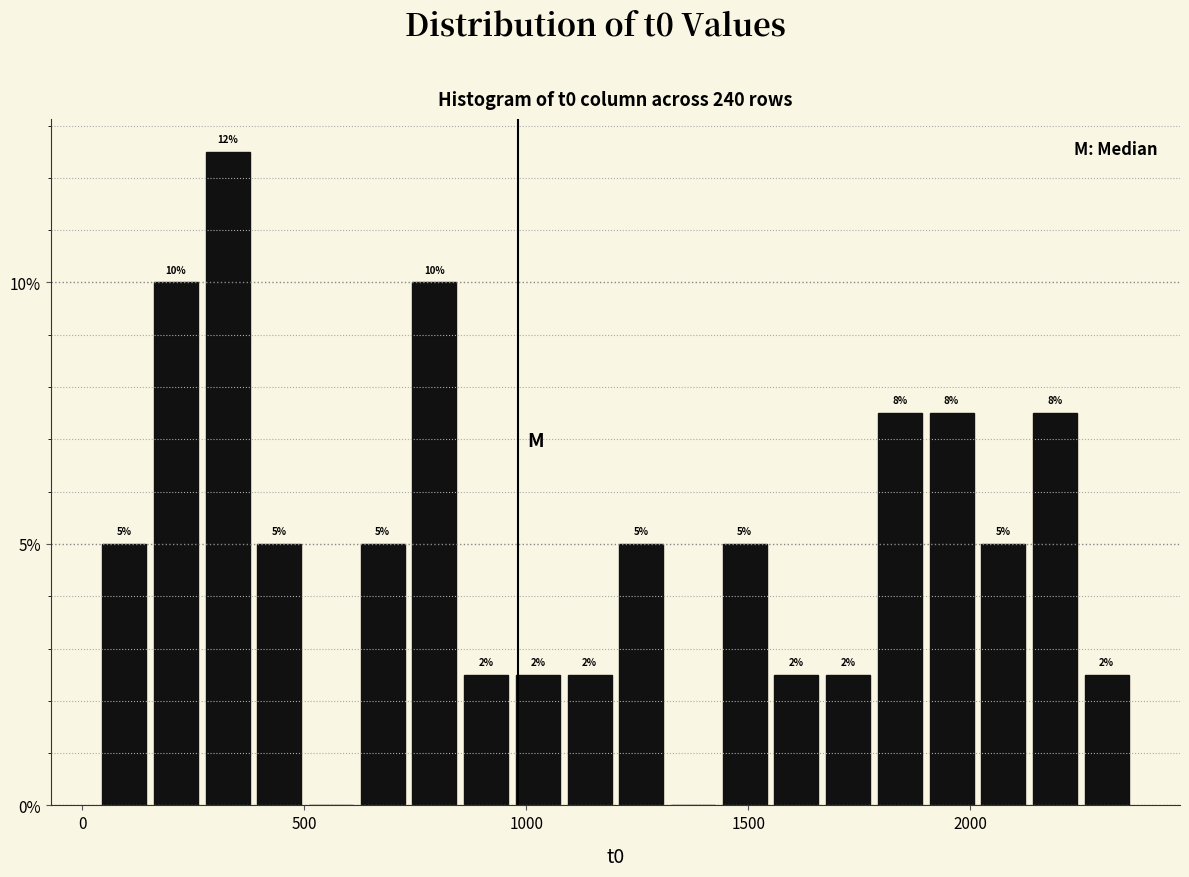

Read against the x-axis, roughly where is the centre of the tallest bar?

350